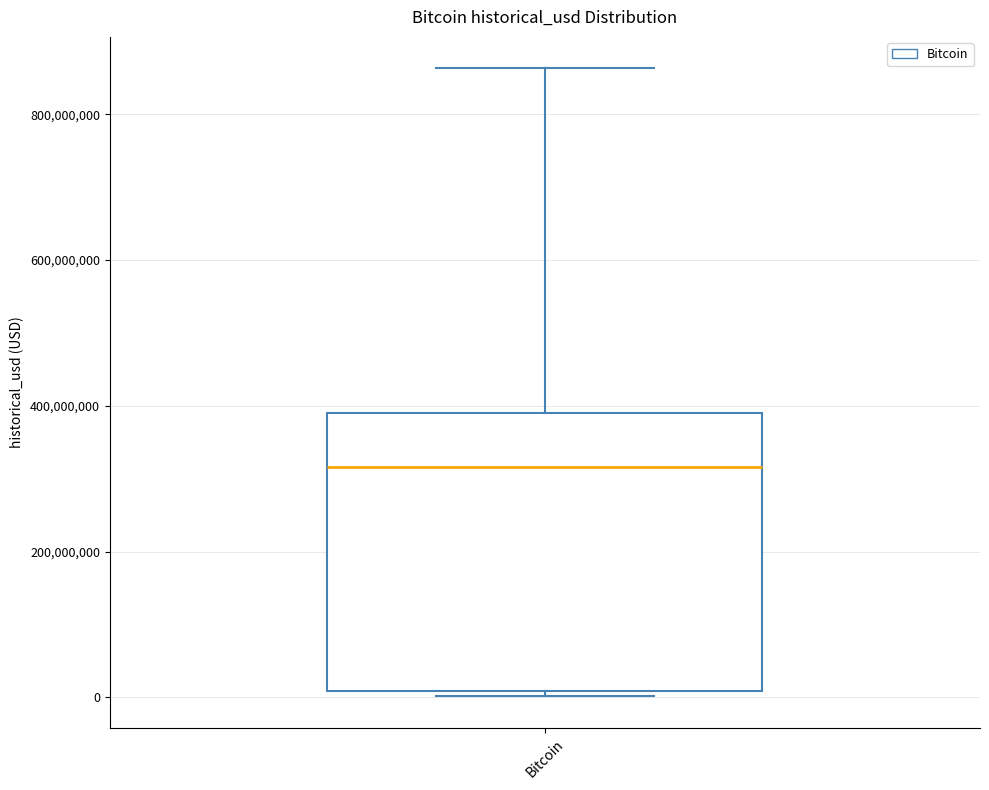

Read this box plot against the y-axis: the position of the median line, the range covered by the box, and the ends of both whiskers. The values are not printed on the chart, so give them approximately, as read against the axis.

median 320000000, box 0 to 400000000, whiskers 0 (just below the box's lower edge) to 860000000